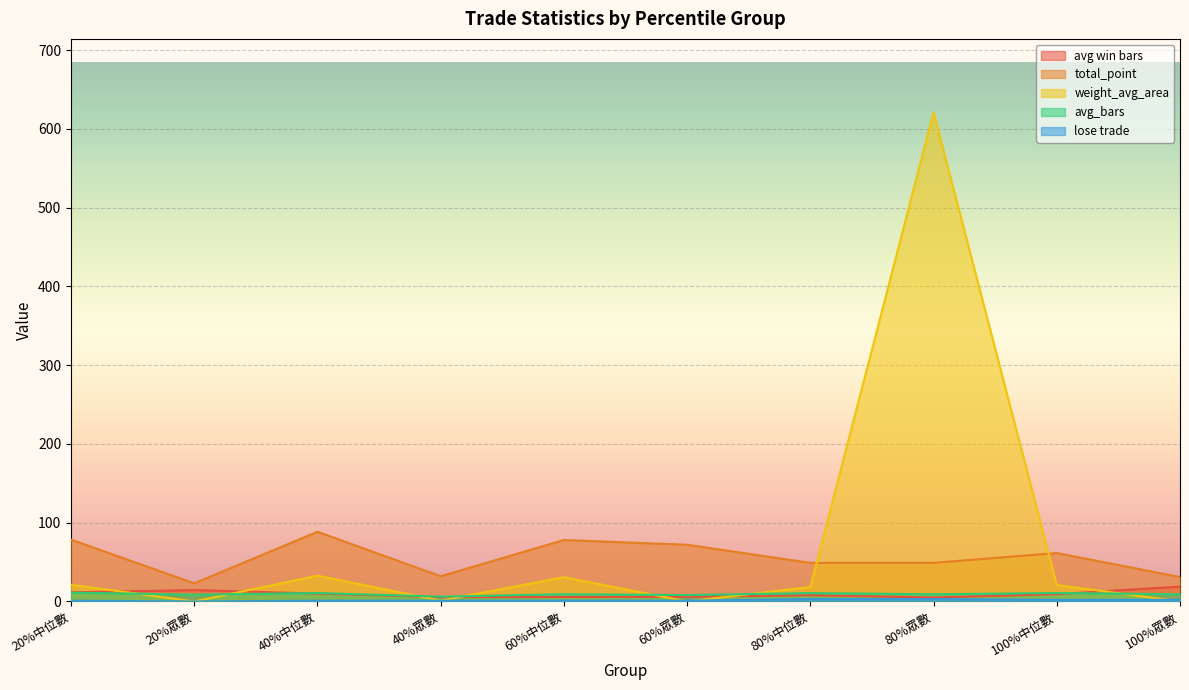

Which series changed the most between 80%中位數 and 100%眾數?

weight_avg_area